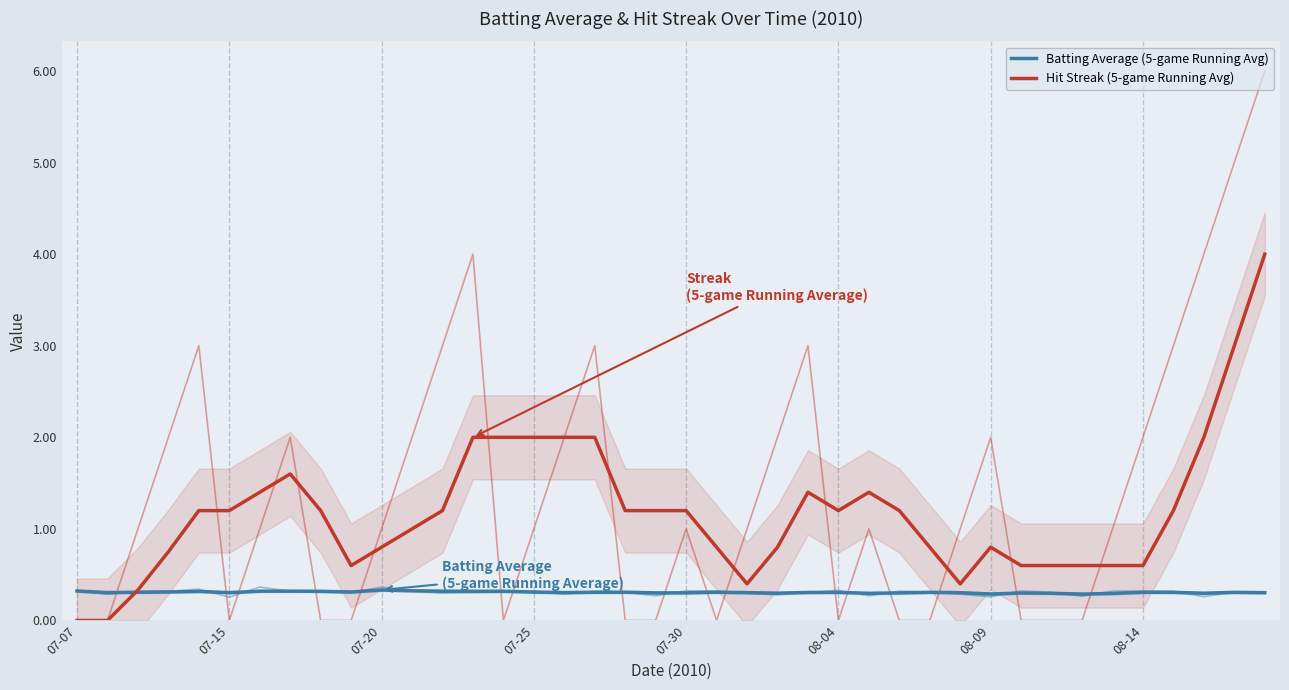

Is the value of Batting Average (5-game Running Avg) at 22 greater than the value of Hit Streak (5-game Running Avg) at 11?

No